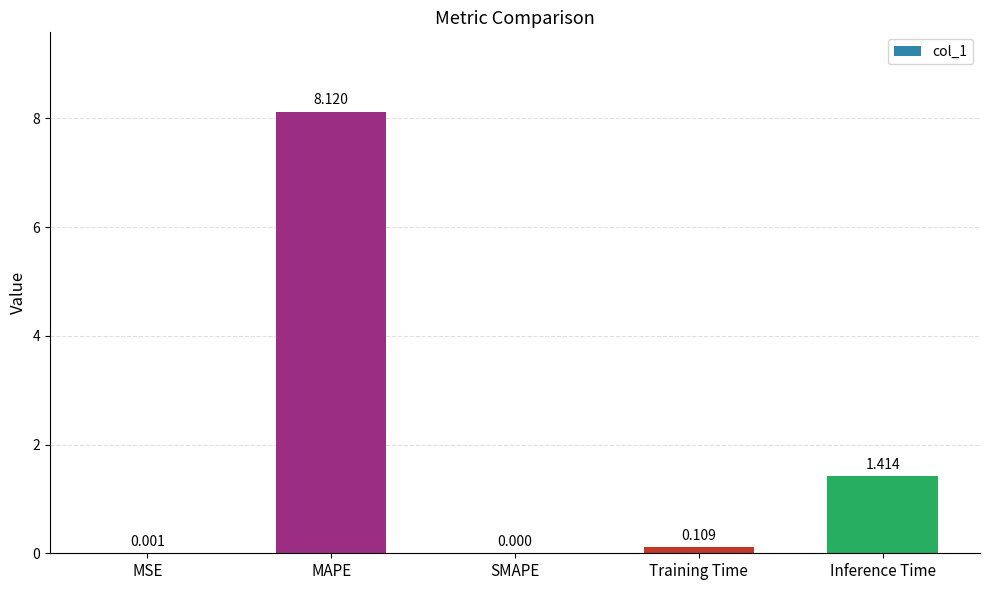

What is the change in value from MSE to Inference Time?

+1.4